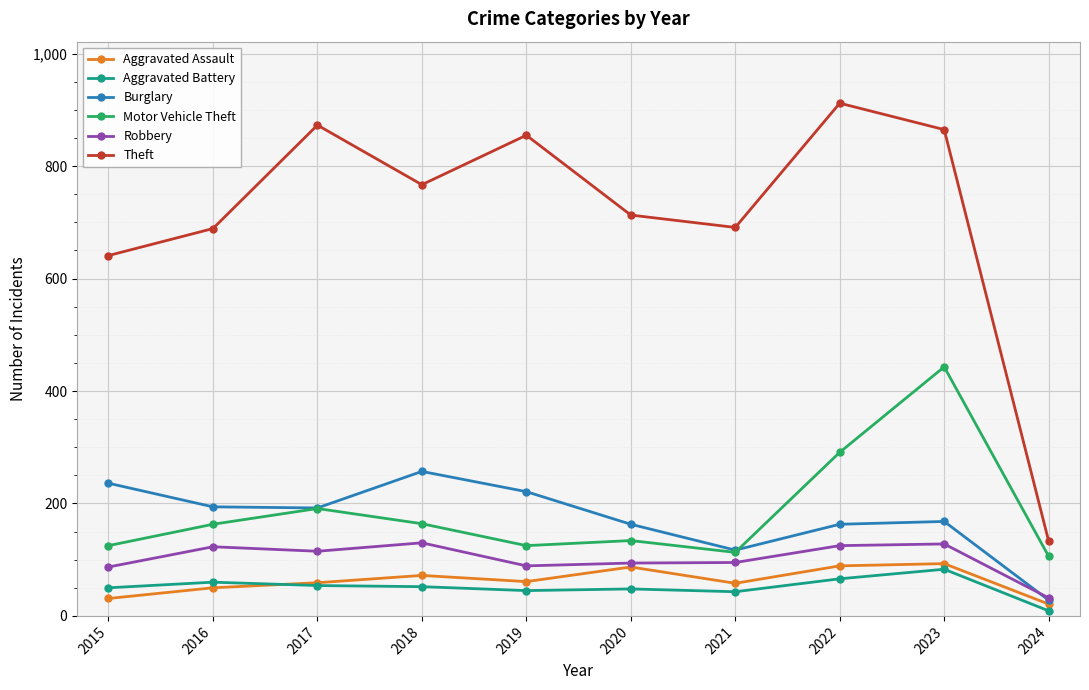

How many categories are shown in the chart?

10